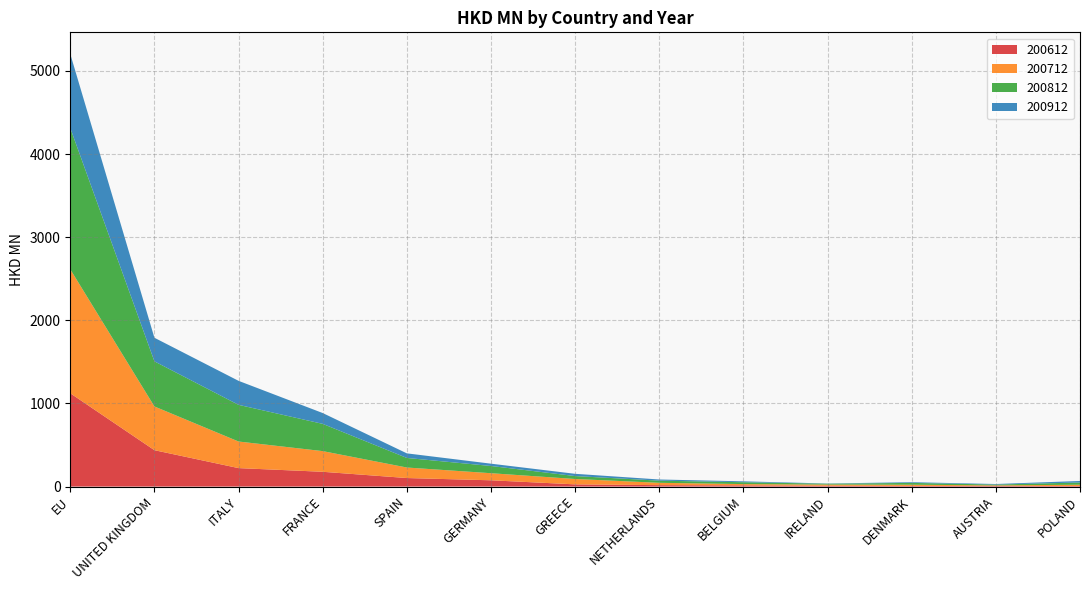

Reading right to left, transcribe all the data shown in this chart.

200612: POLAND=6.8	AUSTRIA=7.0	DENMARK=7.8	IRELAND=10.2	BELGIUM=14.5	NETHERLANDS=17.2	GREECE=26.6	GERMANY=75.5	SPAIN=102.7	FRANCE=177.9	ITALY=222.2	UNITED KINGDOM=437.7	EU=1122.4
200712: POLAND=15.6	AUSTRIA=7.1	DENMARK=14.6	IRELAND=13.6	BELGIUM=15.4	NETHERLANDS=28.2	GREECE=64.6	GERMANY=85.2	SPAIN=126.5	FRANCE=248.7	ITALY=319.9	UNITED KINGDOM=526.0	EU=1491.0
200812: POLAND=26.8	AUSTRIA=10.1	DENMARK=22.0	IRELAND=10.5	BELGIUM=22.4	NETHERLANDS=25.9	GREECE=35.3	GERMANY=86.9	SPAIN=115.1	FRANCE=327.8	ITALY=441.2	UNITED KINGDOM=542.7	EU=1699.7
200912: POLAND=18.3	AUSTRIA=6.6	DENMARK=8.4	IRELAND=2.5	BELGIUM=10.7	NETHERLANDS=13.9	GREECE=27.1	GERMANY=27.8	SPAIN=55.2	FRANCE=130.3	ITALY=288.6	UNITED KINGDOM=283.8	EU=891.0